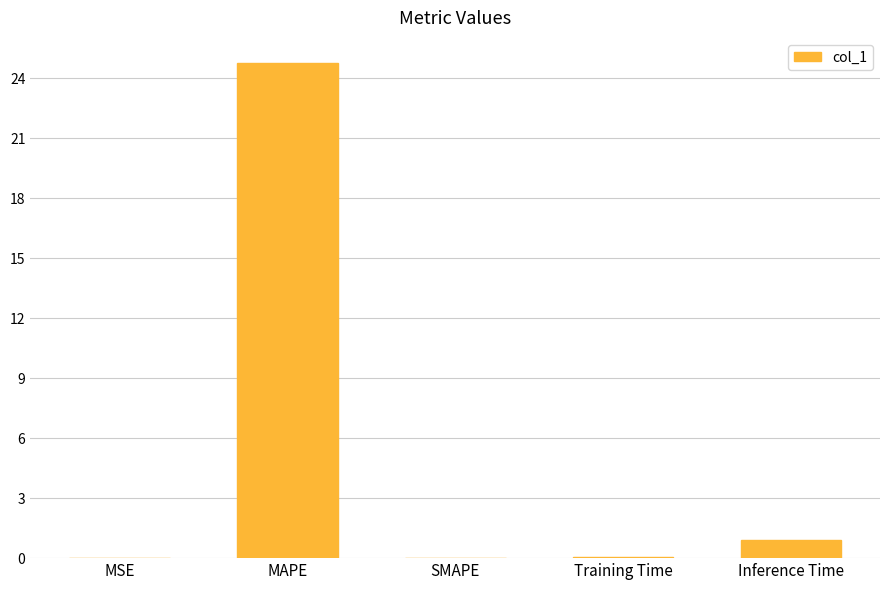

The chart shows a value of 24.8 at MAPE. True or false?

True